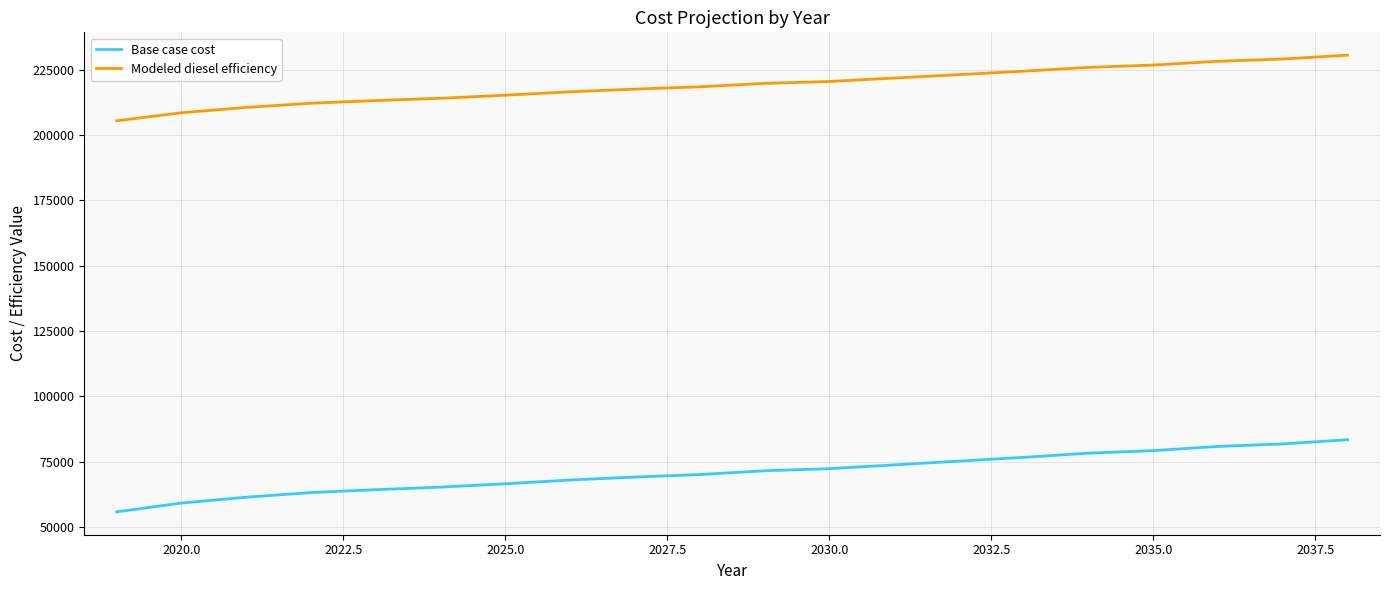

List the series in order of their peak value, highest first.

Modeled diesel efficiency, Base case cost